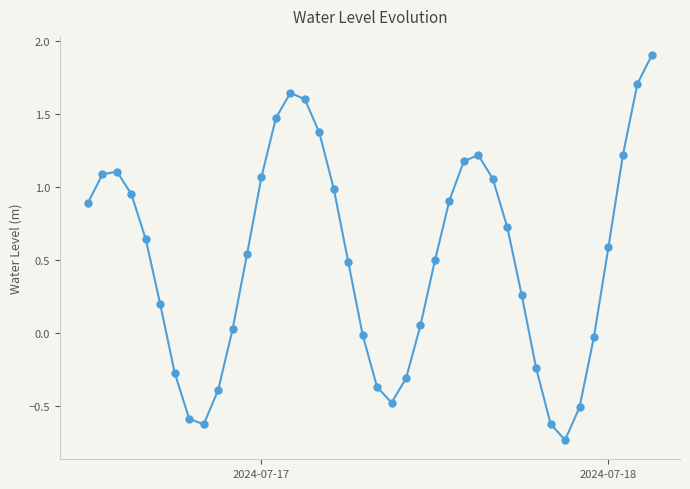

What is the greatest value displayed?

1.9